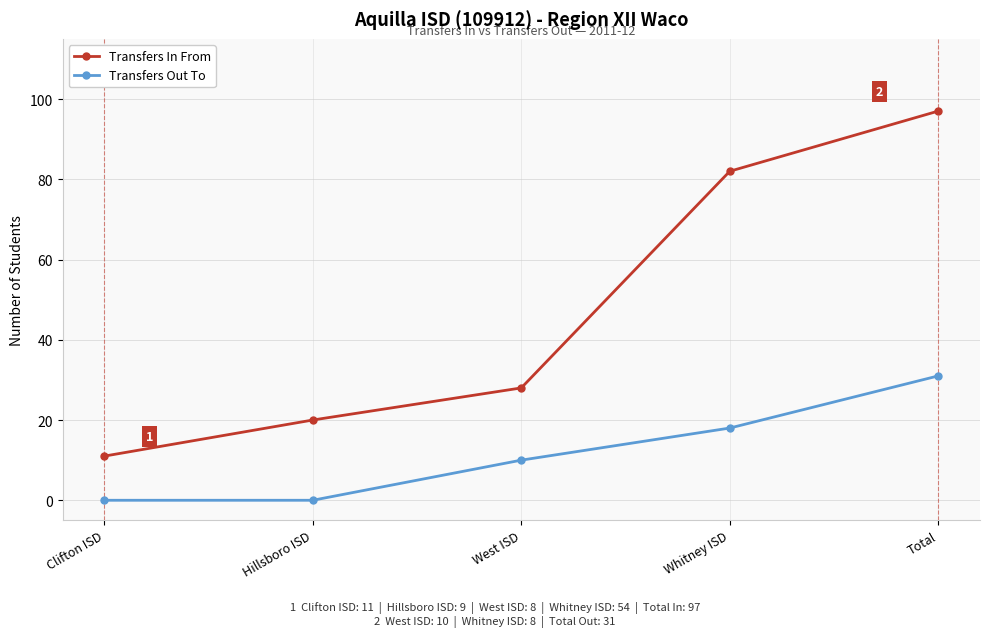

What is the spread (max minus min) of values at Whitney ISD?

64